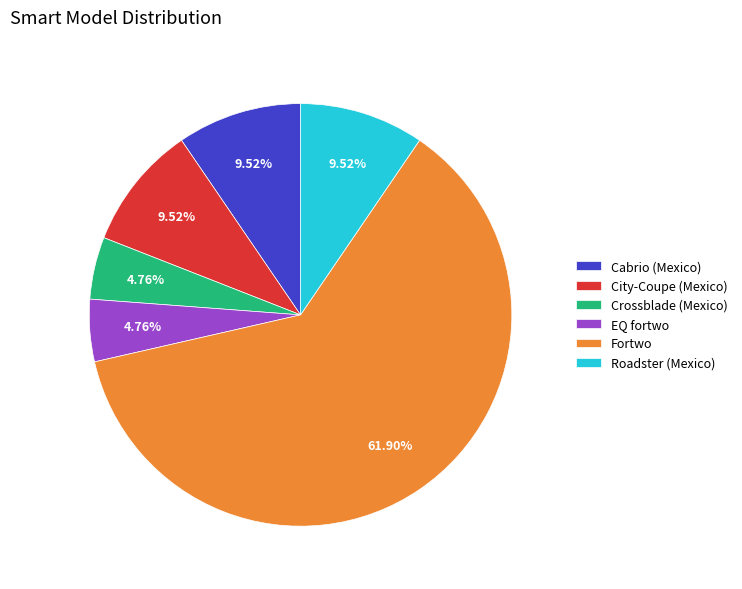

What is the ratio of the value at Cabrio (Mexico) to the value at Roadster (Mexico)?

1.0